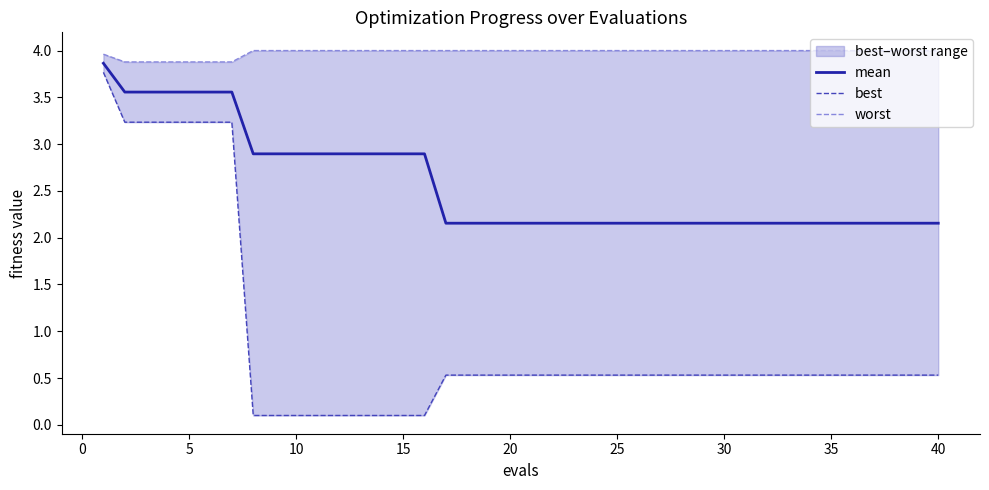

Reading right to left, extract all data points from this chart.

mean: 2.2	2.2	2.2	2.2	2.2	2.2	2.2	2.2	2.2	2.2	2.2	2.2	2.2	2.2	2.2	2.2	2.2	2.2	2.2	2.2	2.2	2.2	2.2	2.2	2.9	2.9	2.9	2.9	2.9	2.9	2.9	2.9	2.9	3.6	3.6	3.6	3.6	3.6	3.6	3.9
best: 0.5	0.5	0.5	0.5	0.5	0.5	0.5	0.5	0.5	0.5	0.5	0.5	0.5	0.5	0.5	0.5	0.5	0.5	0.5	0.5	0.5	0.5	0.5	0.5	0.1	0.1	0.1	0.1	0.1	0.1	0.1	0.1	0.1	3.2	3.2	3.2	3.2	3.2	3.2	3.8
worst: 4.0	4.0	4.0	4.0	4.0	4.0	4.0	4.0	4.0	4.0	4.0	4.0	4.0	4.0	4.0	4.0	4.0	4.0	4.0	4.0	4.0	4.0	4.0	4.0	4.0	4.0	4.0	4.0	4.0	4.0	4.0	4.0	4.0	3.9	3.9	3.9	3.9	3.9	3.9	4.0